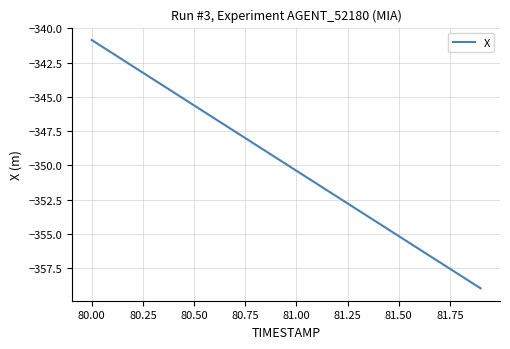

What is the minimum value shown in the chart?

-358.9